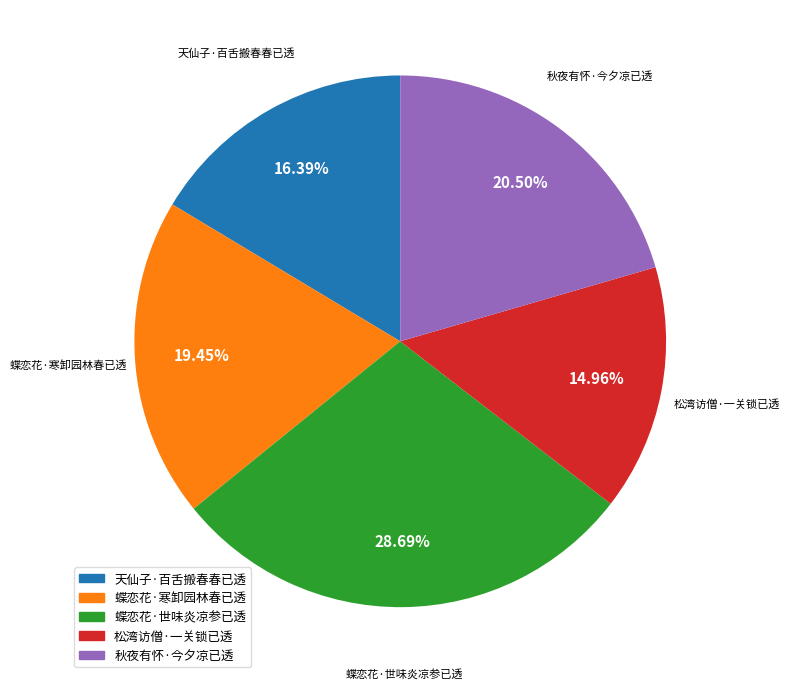

What is the total percentage of 秋夜有怀·今夕凉已透 and 松湾访僧·一关锁已透?

35.5%